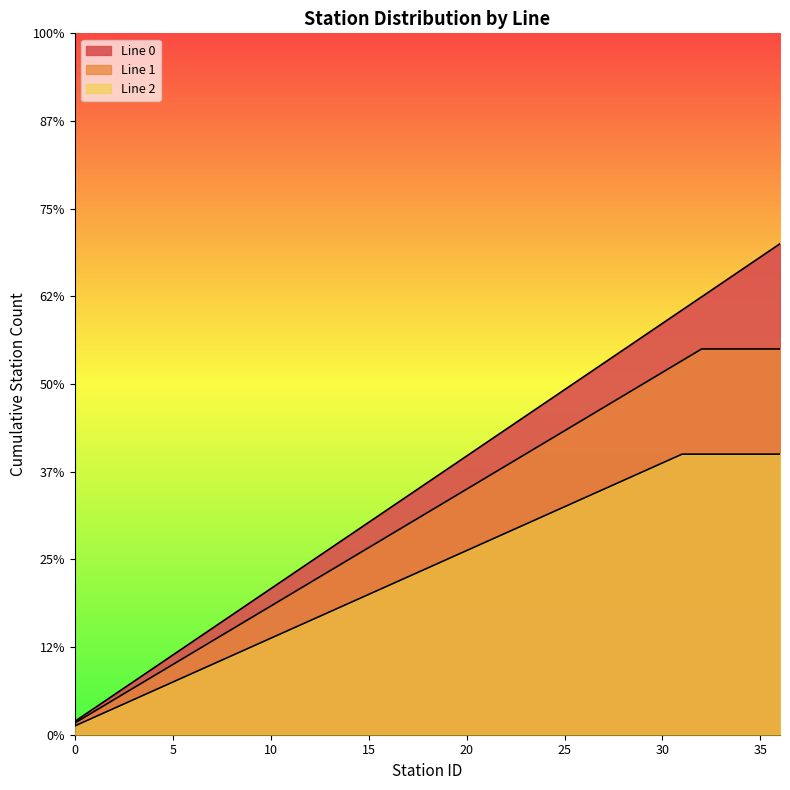

True or false: Line 2 Station Count has a value of 1.9 at 9.

False